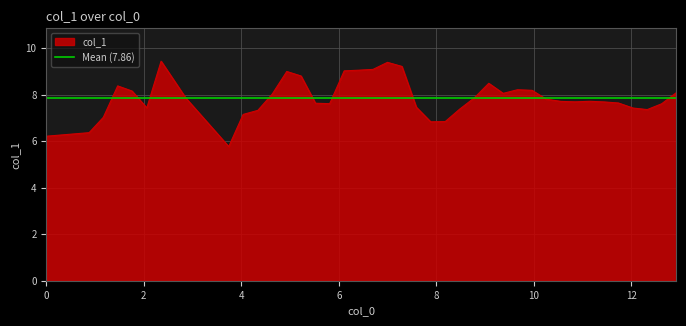

Reading left to right, transcribe all the data shown in this chart.

6.2	6.4	7.0	8.4	8.2	7.4	9.5	7.9	5.8	7.2	7.3	8.0	9.0	8.8	7.6	7.6	9.0	9.1	9.1	9.4	9.2	7.5	6.8	6.8	7.4	7.9	8.5	8.1	8.2	8.2	7.8	7.7	7.7	7.7	7.7	7.6	7.4	7.4	7.6	8.1